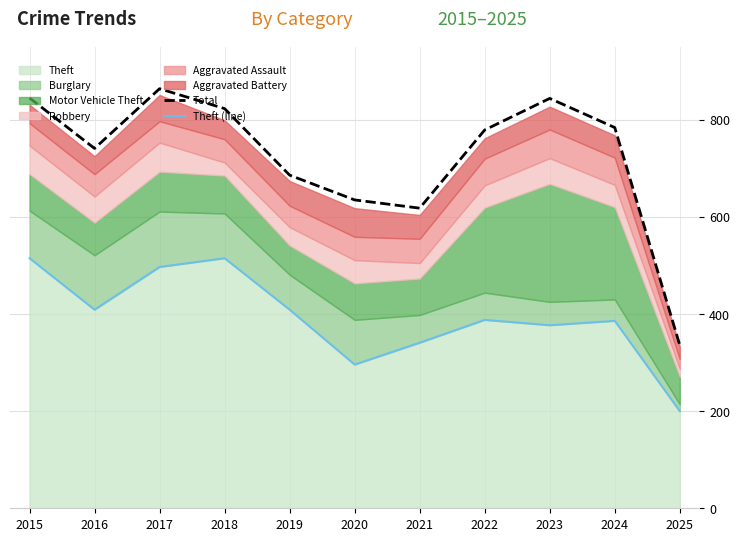

Which series has the largest total across all categories?

Total